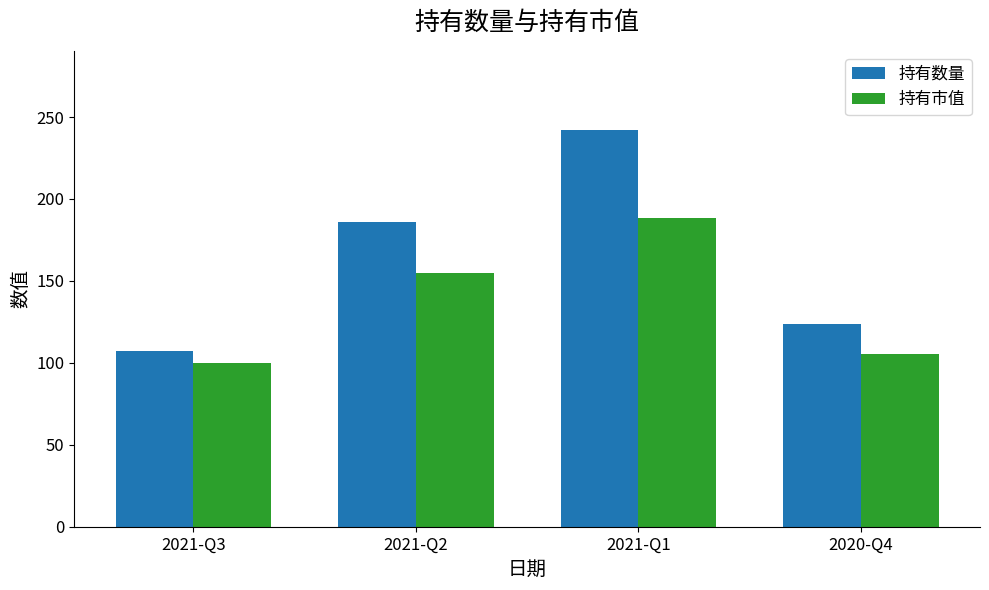

What is the spread (max minus min) of values at 2021-Q1?

53.6